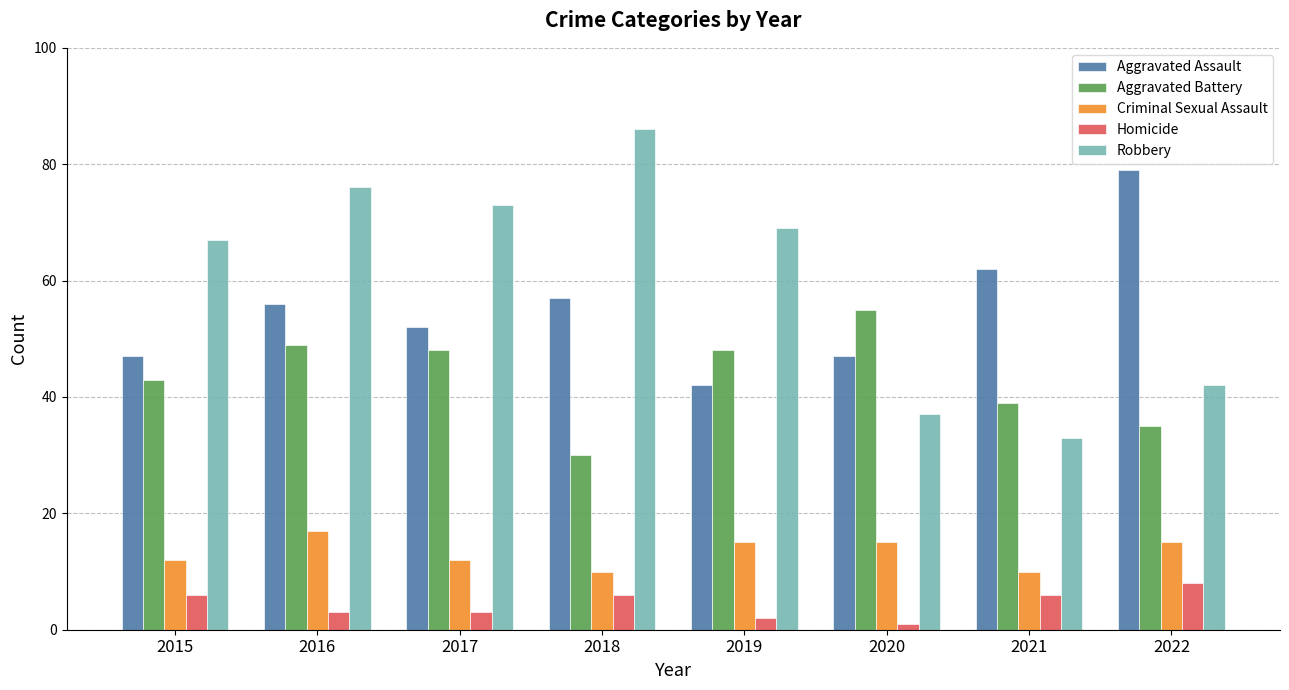

How many bars are there in each group?

5